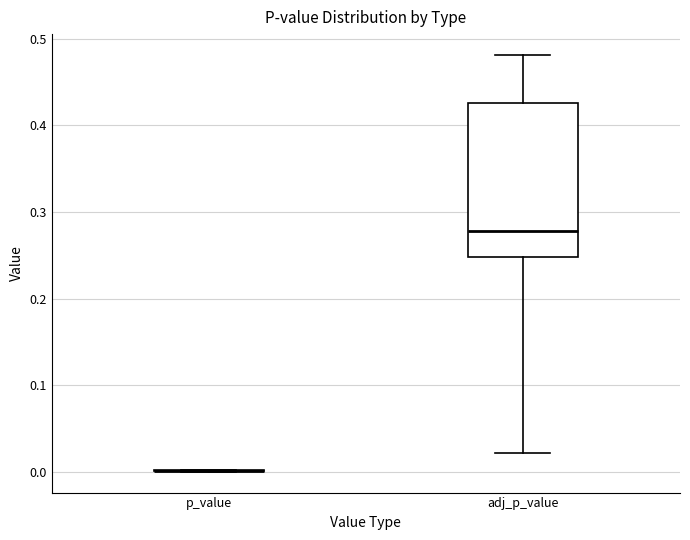

Comparing the boxes themselves (not the whiskers), which one is the tallest?

adj_p_value